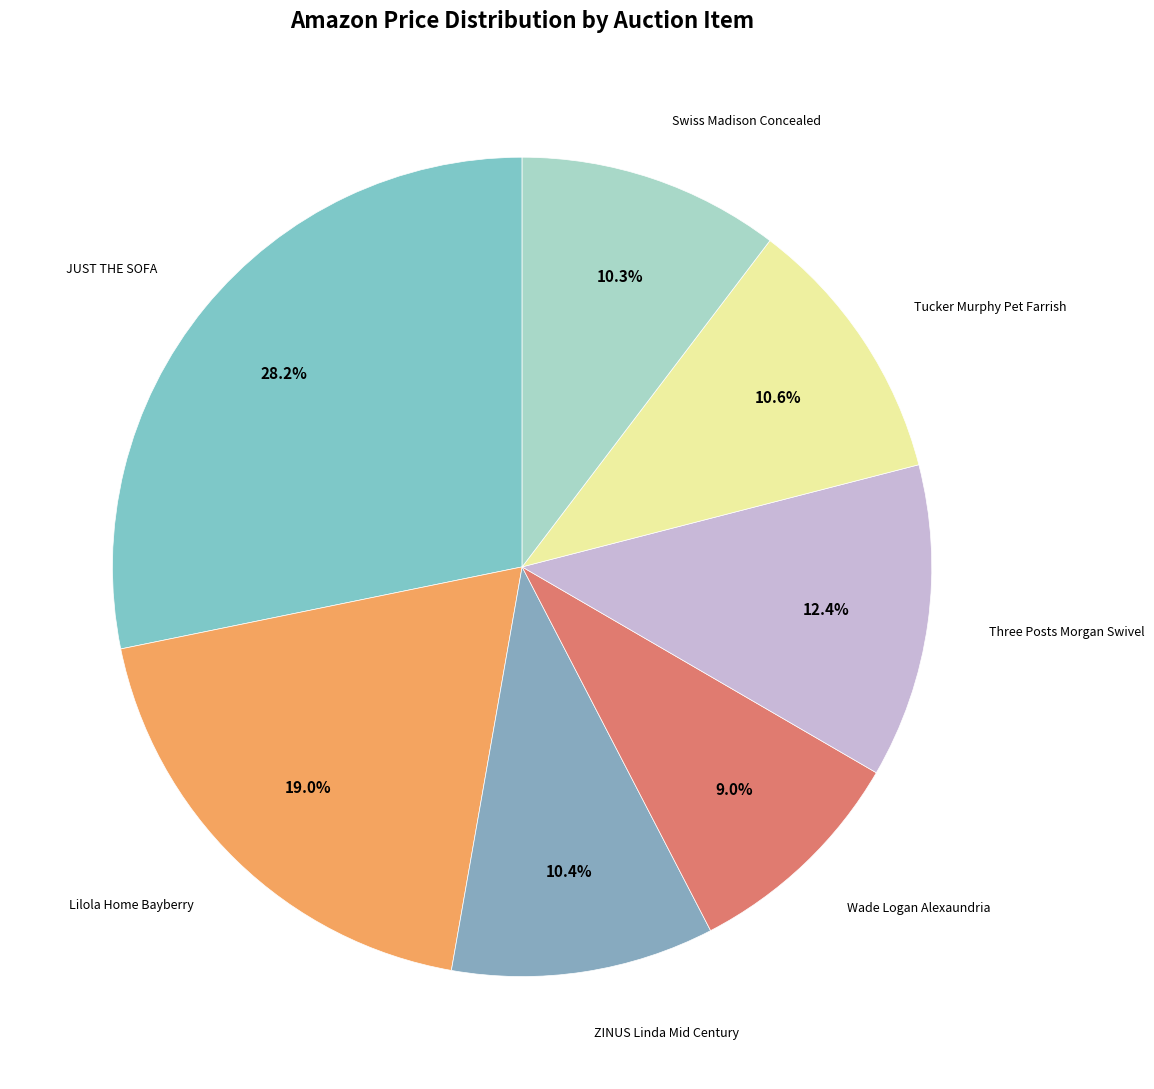

Count the number of slices in the pie.

7